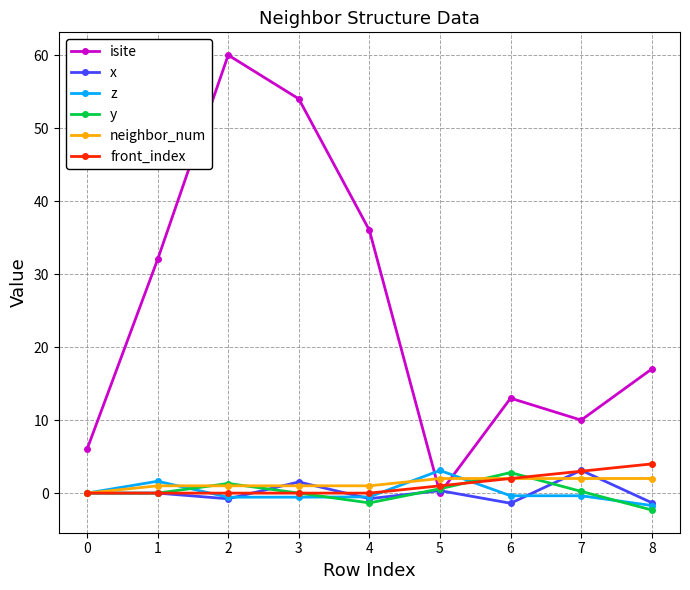

What is the smallest value displayed?

-2.3